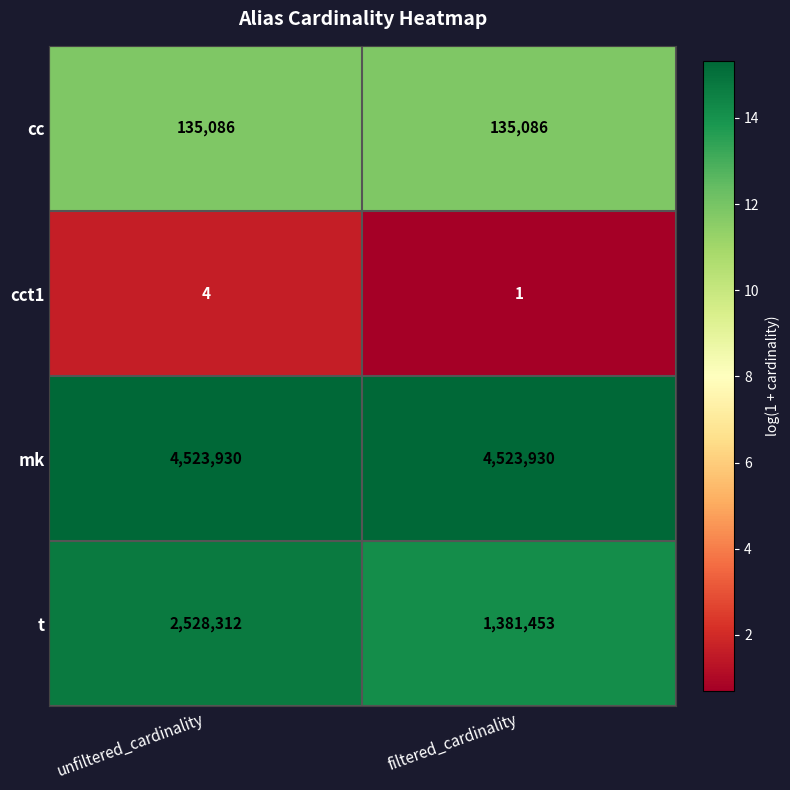

Reading left to right, list all the values displayed in this chart.

cc: unfiltered_cardinality=135086	filtered_cardinality=135086
cct1: unfiltered_cardinality=4	filtered_cardinality=1
mk: unfiltered_cardinality=4523930	filtered_cardinality=4523930
t: unfiltered_cardinality=2528312	filtered_cardinality=1381453